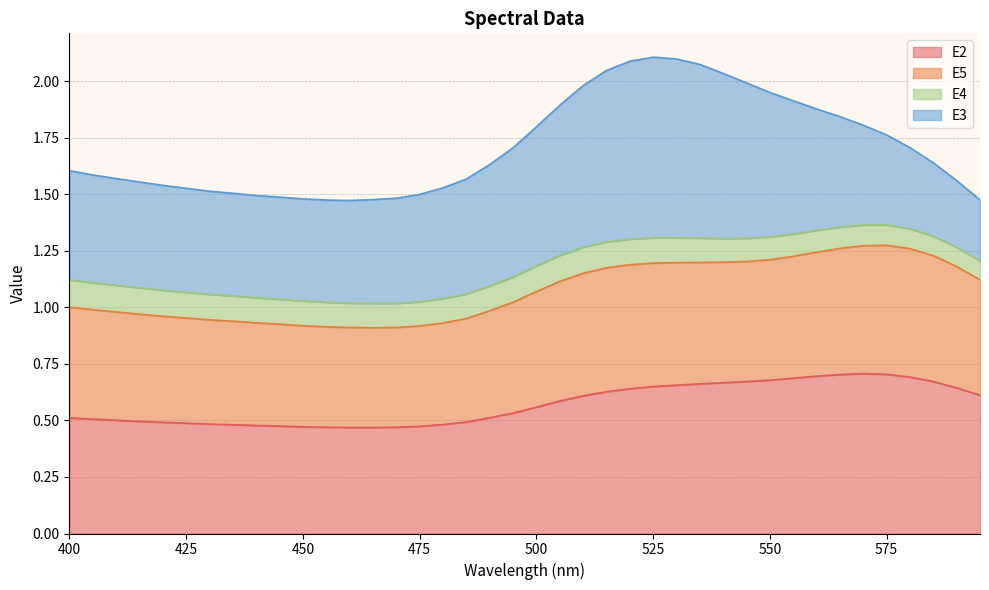

Is the value of E2 at 575 greater than the value of E5 at 520?

No